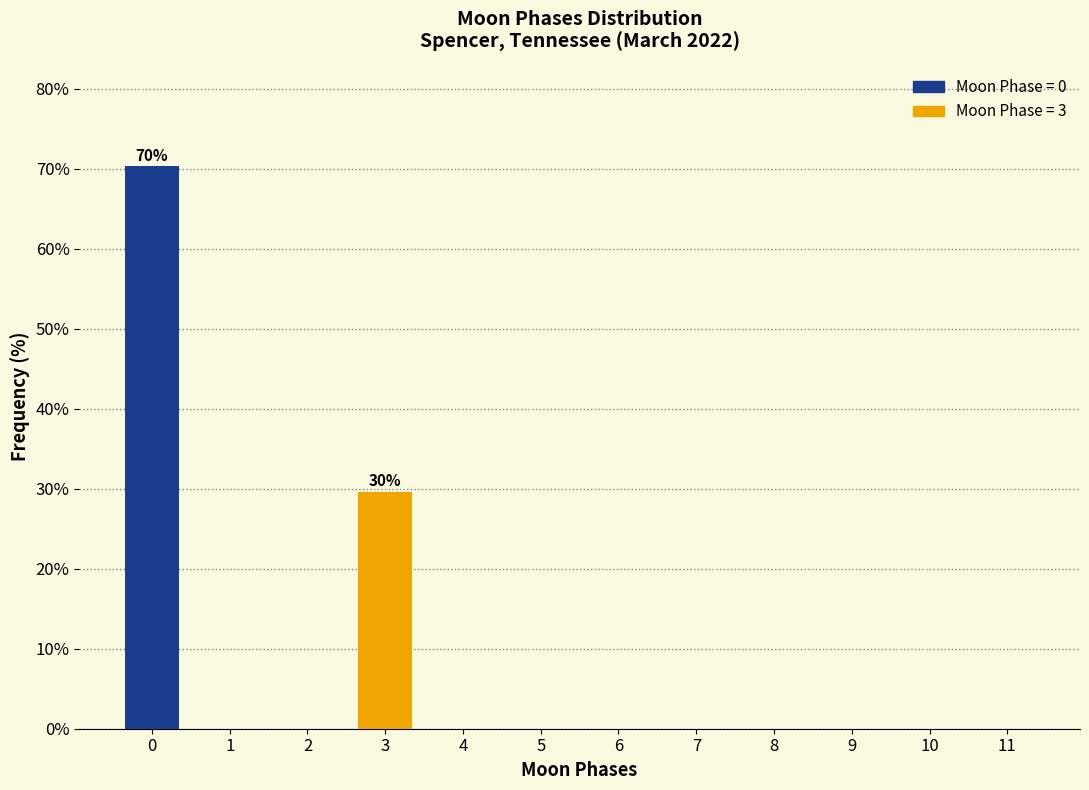

Reading right to left, extract all data points from this chart.

11=0.0	10=0.0	9=0.0	8=0.0	7=0.0	6=0.0	5=0.0	4=0.0	3=29.7	2=0.0	1=0.0	0=70.3